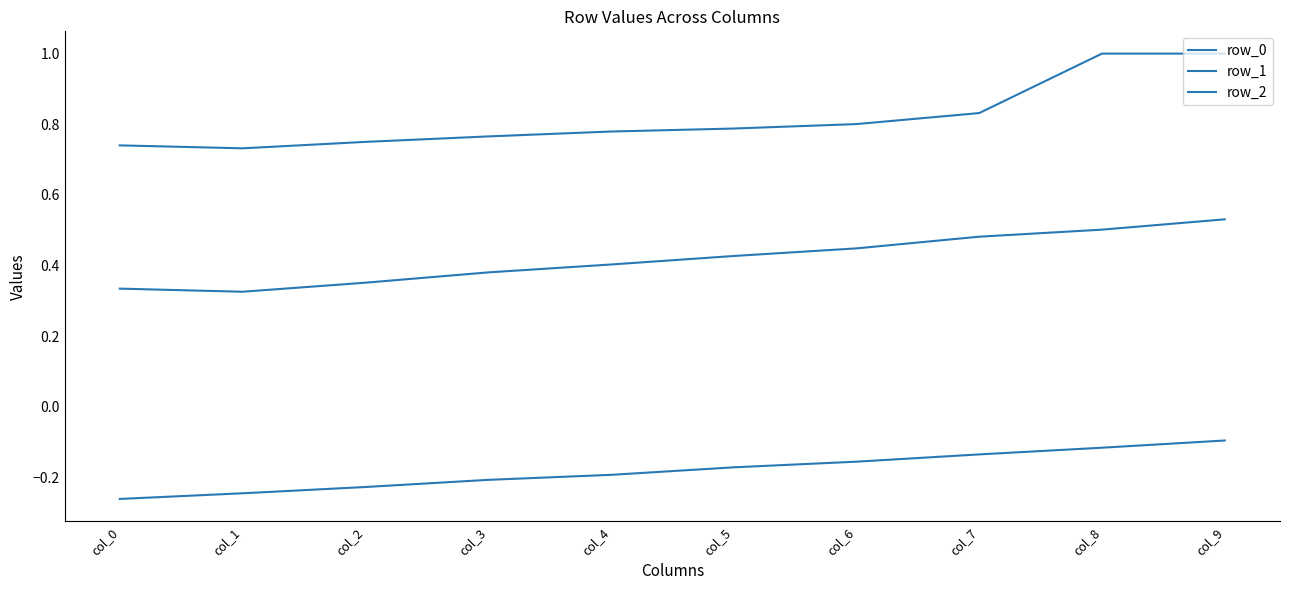

What is the smallest value displayed?

-0.3